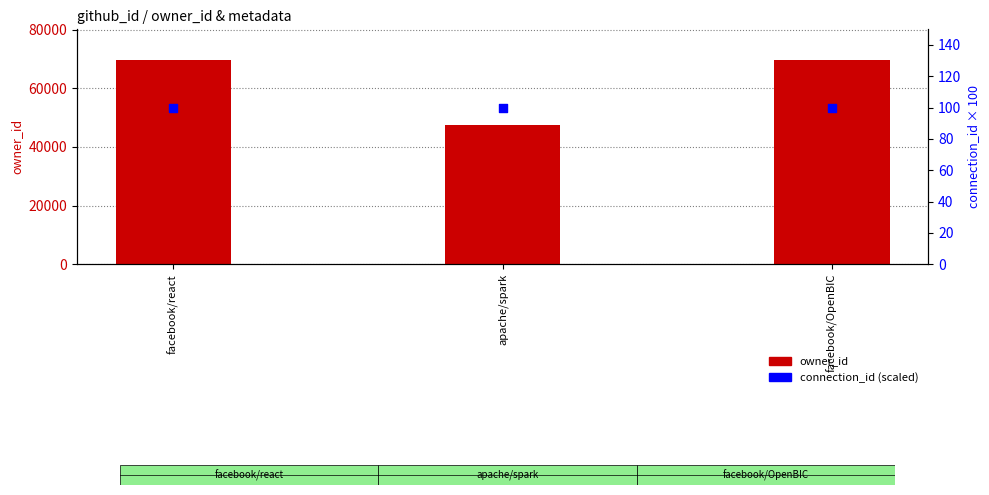

Which series has the widest spread of Y values?

owner_id